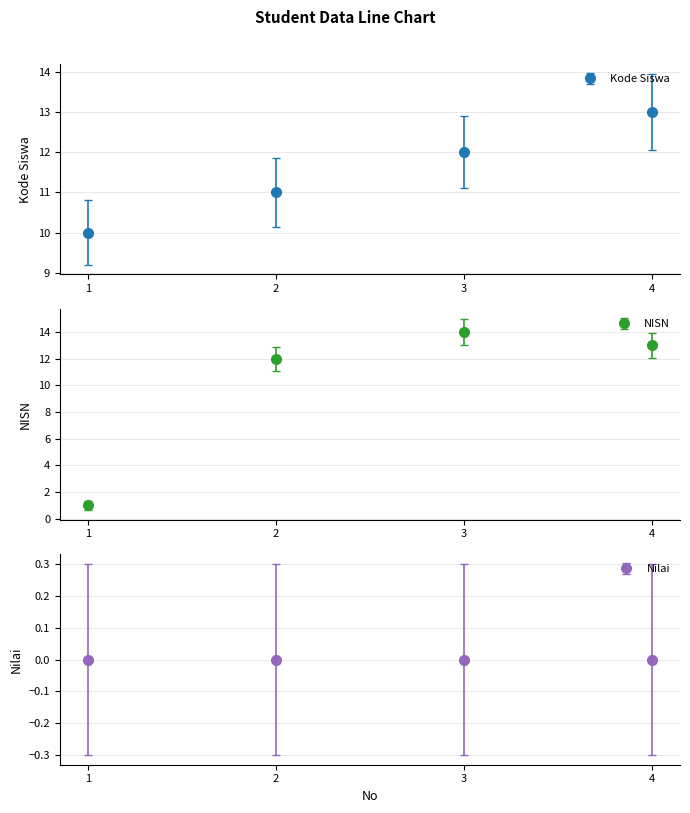

At which category is the sum across all series the highest?

4